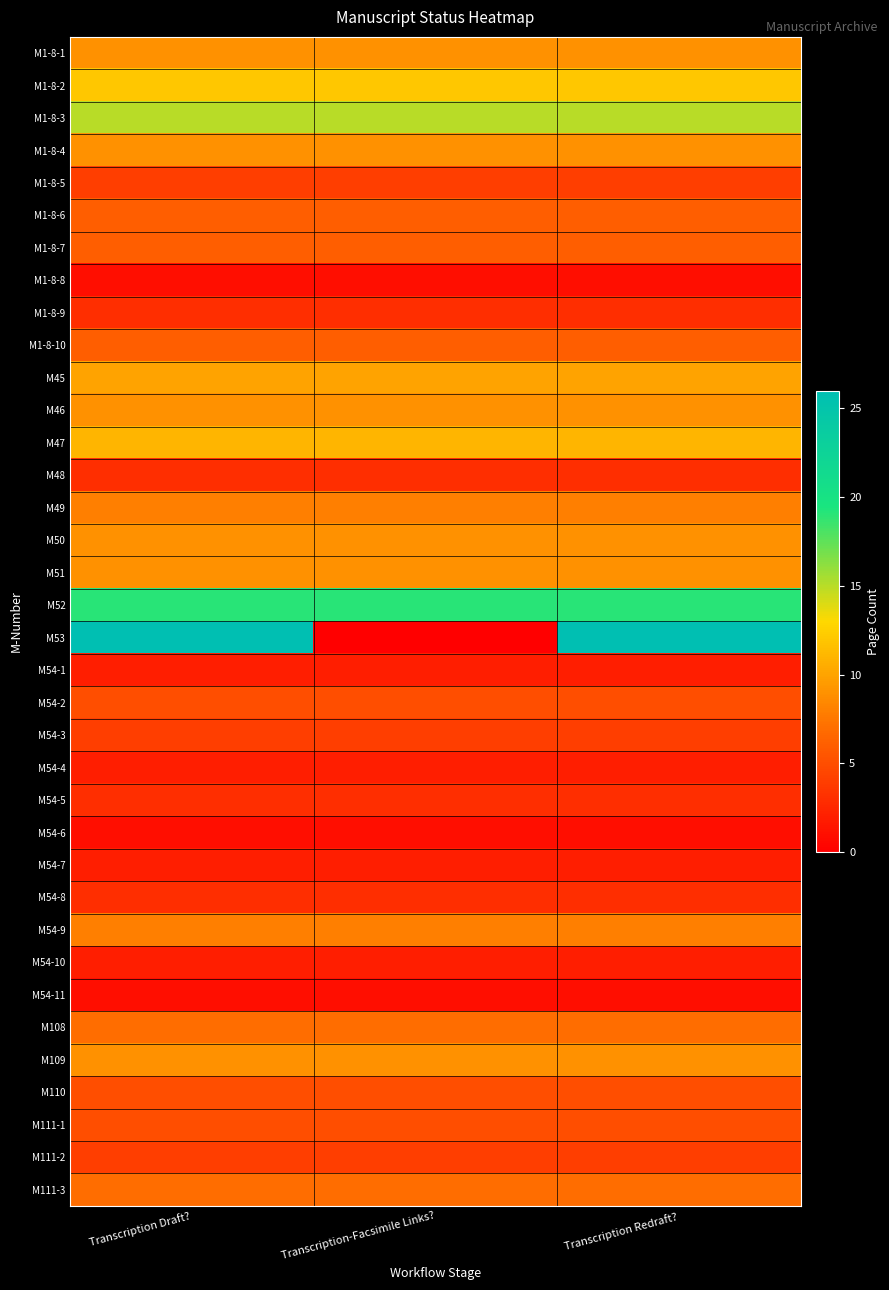

What is the total value across all series at Transcription-Facsimile Links??

219